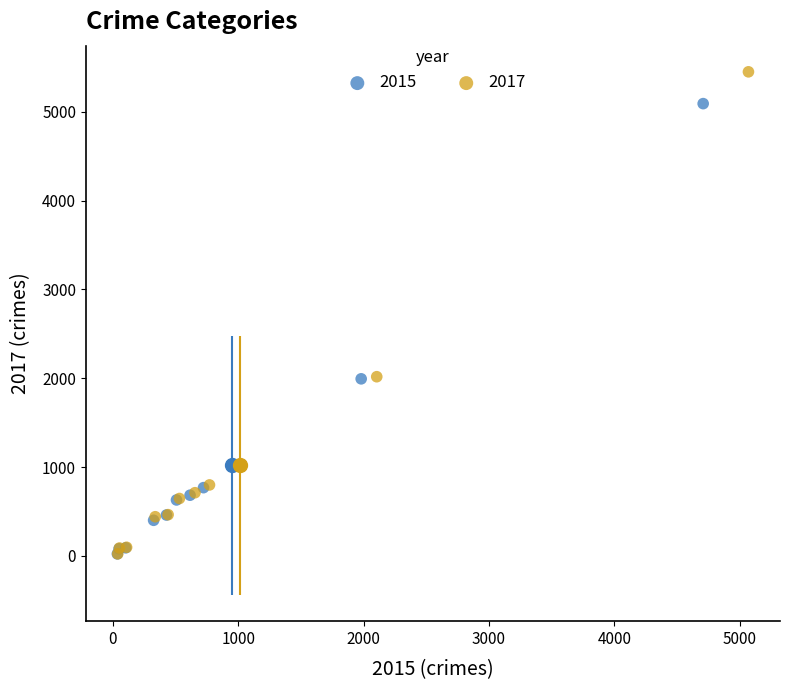

Which series has the largest Y range (max minus min)?

2017